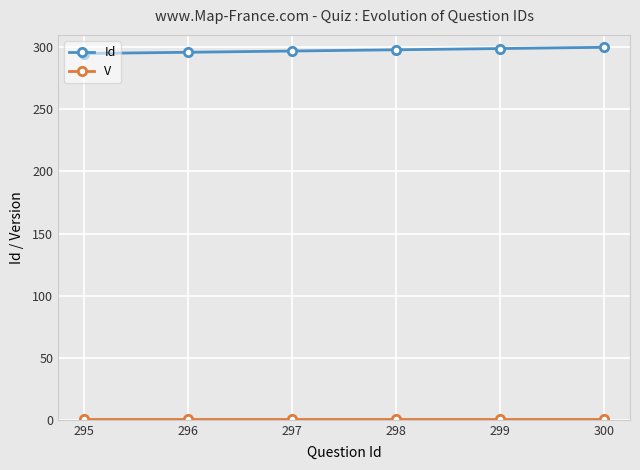

Is it true that Id equals 295 at 295?

True